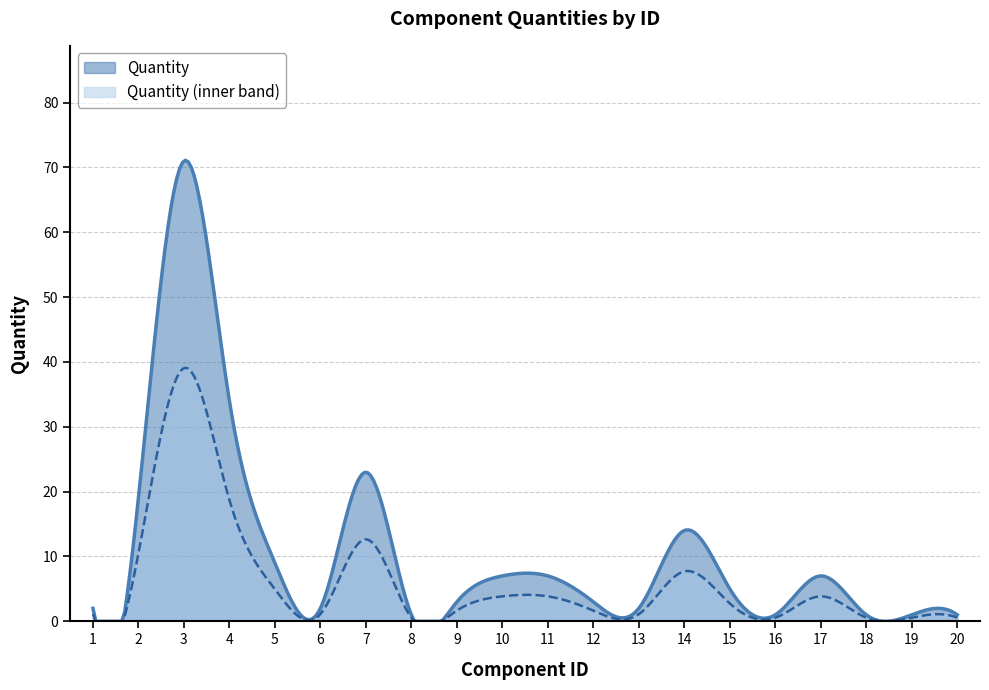

Where is the first local maximum?

3